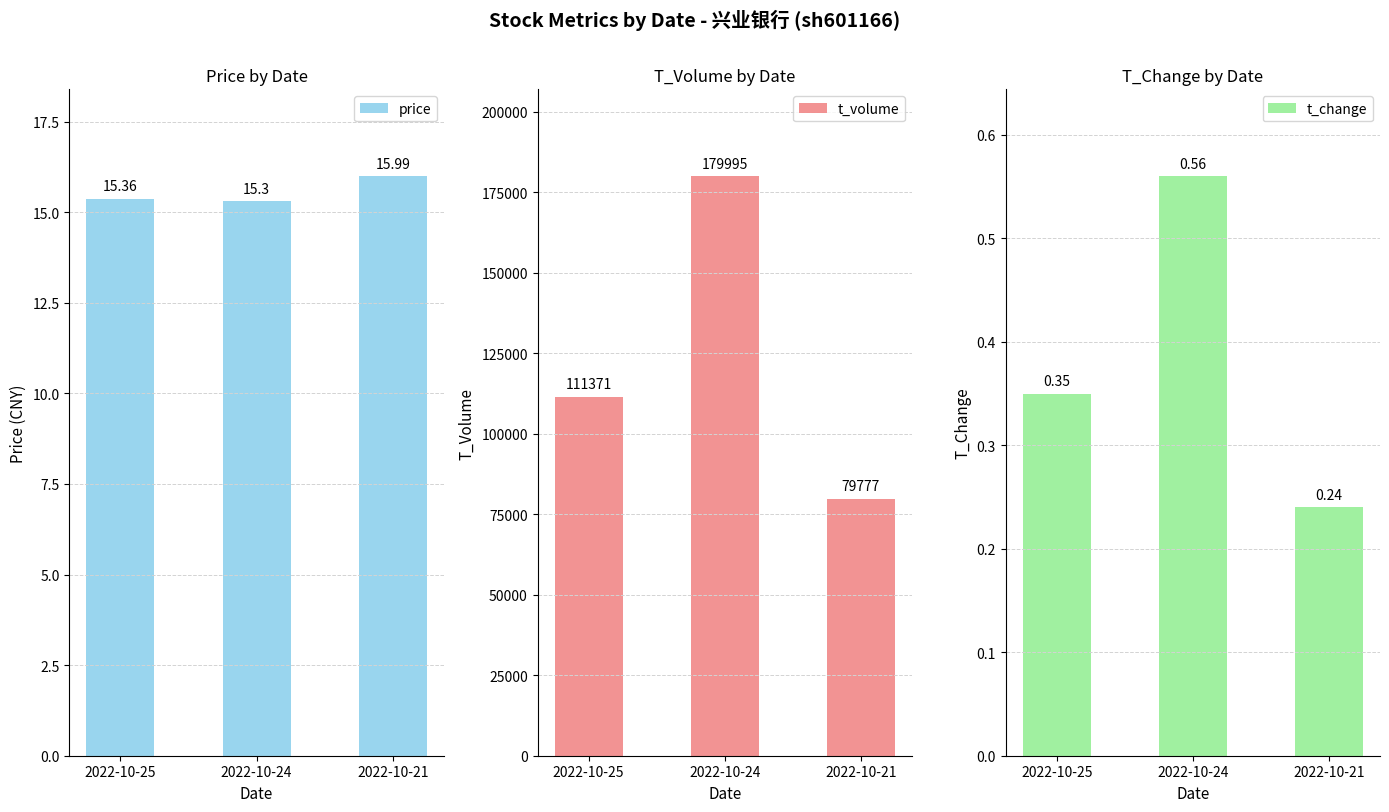

True or false: t_volume has a value of 79777.0 at 2022-10-21.

True